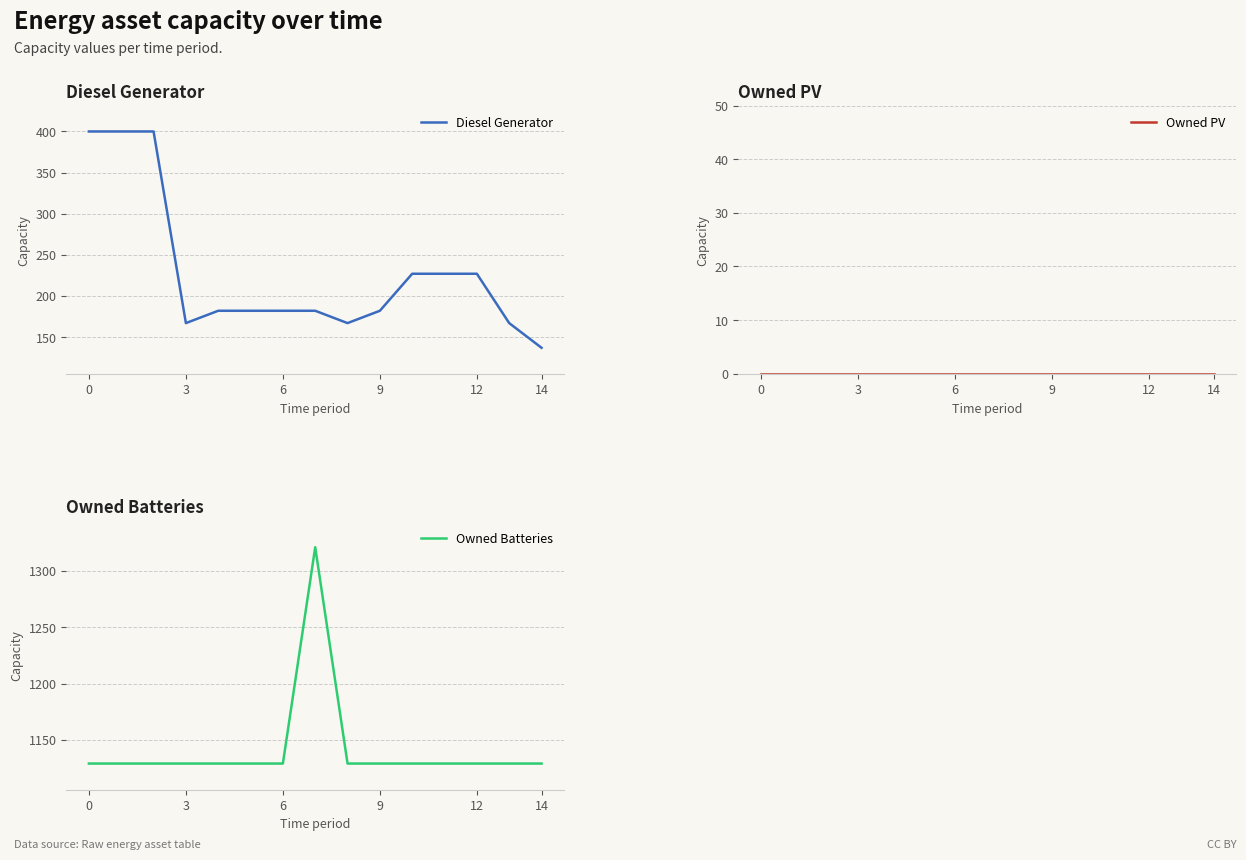

Which category has the highest value in the Owned Batteries series?

7